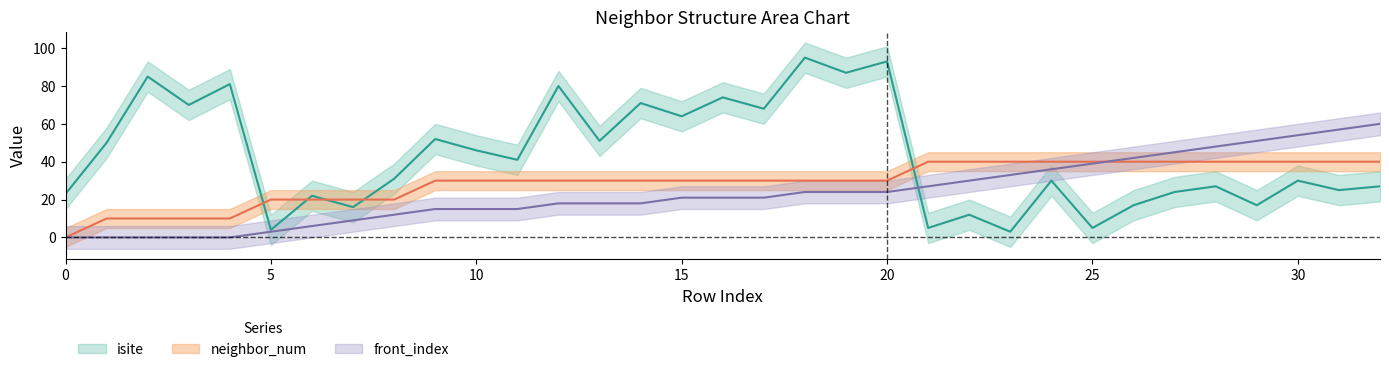

Is this an area chart (filled region under the line)?

No